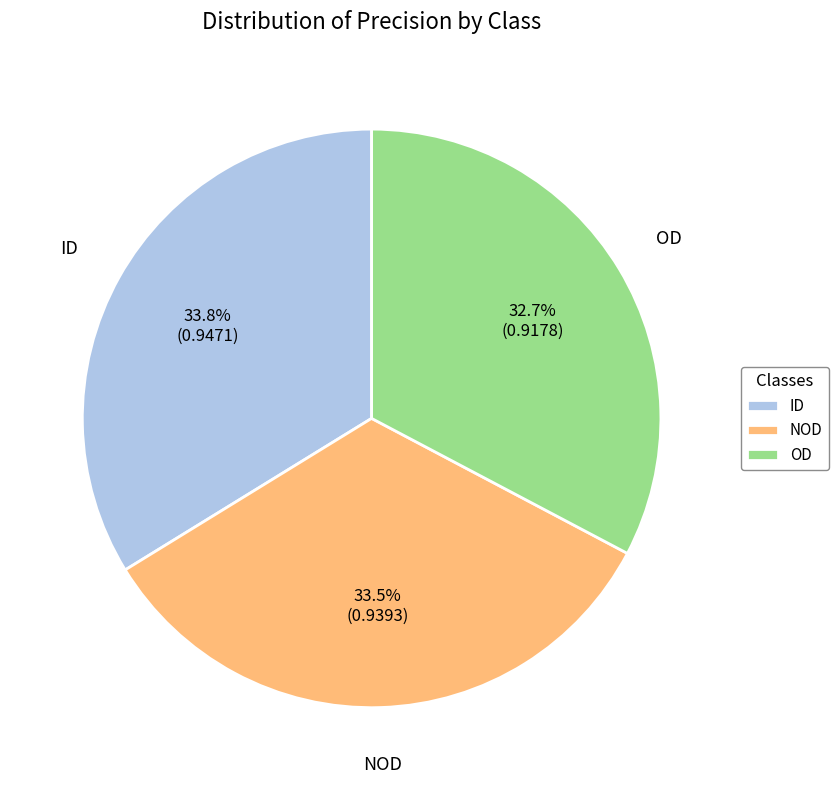

To the nearest percent, what portion does ID represent?

34%